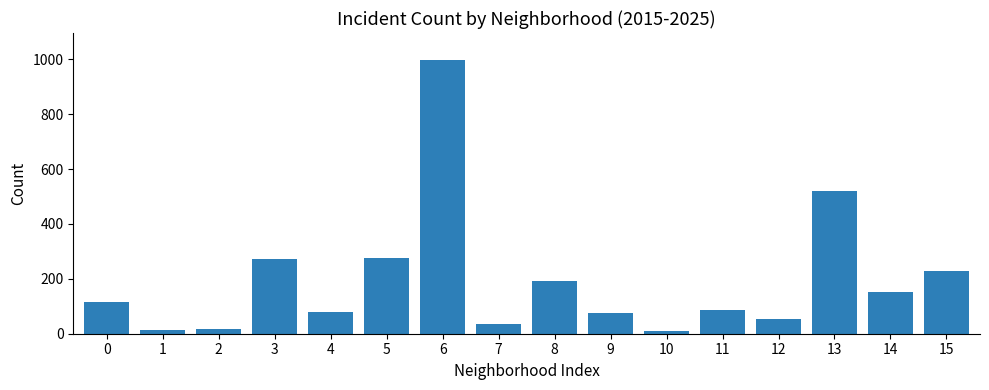

Approximately how many times larger is the value at 3 compared to 9?

3.7